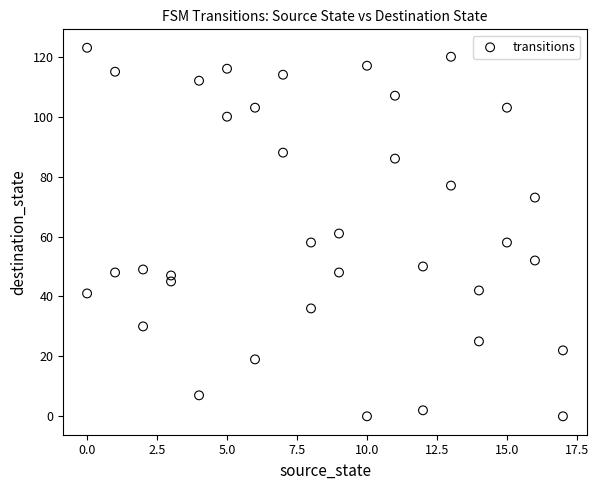

What is the range of X values (max minus min)?

17